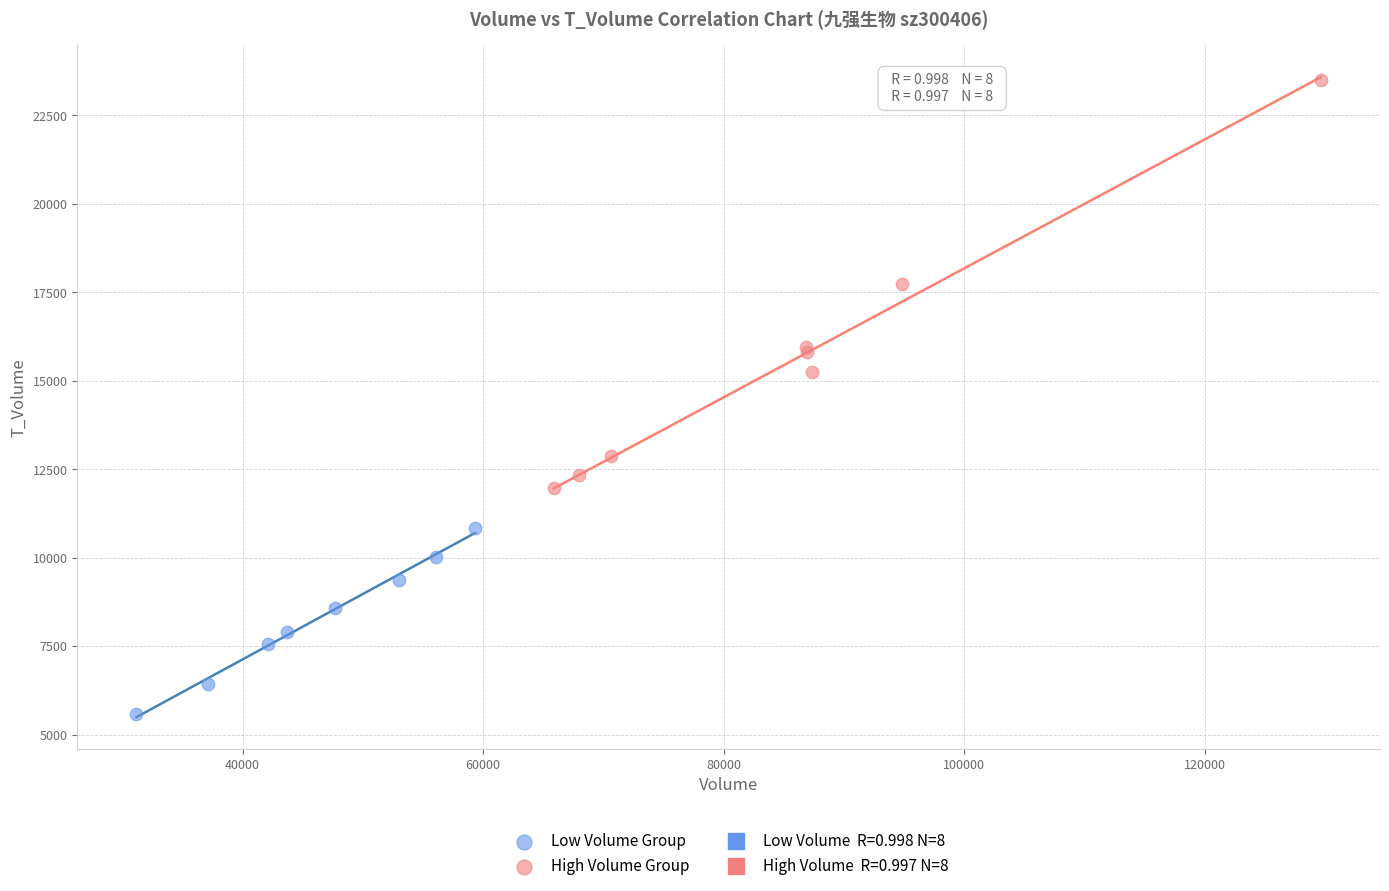

Which series contains the lowest Y value?

Low Volume Group